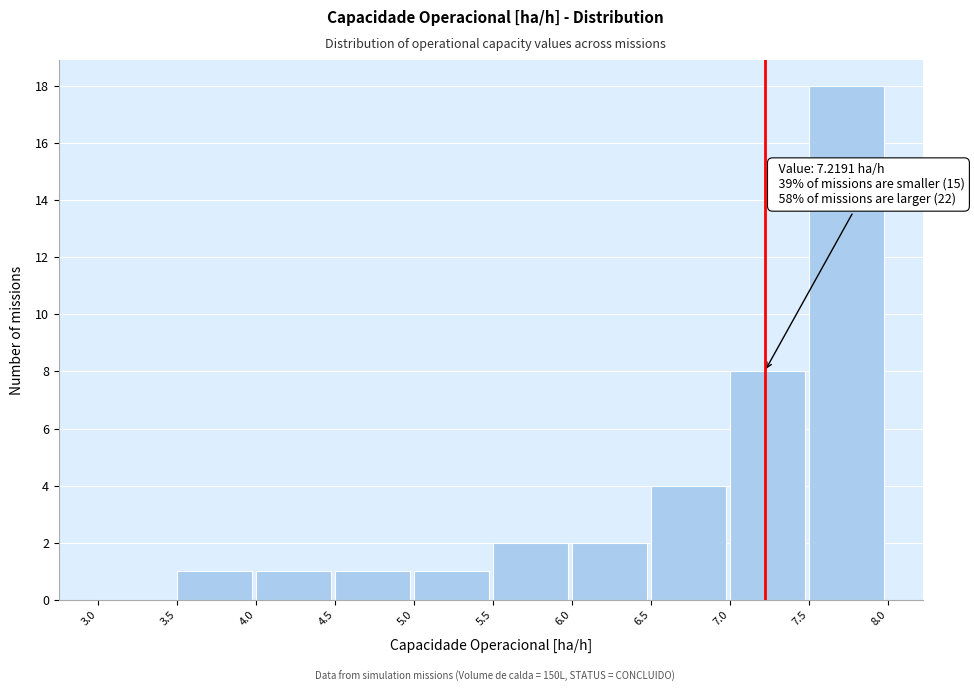

Which range on the x-axis has the tallest bar?

7.5 to 8.0